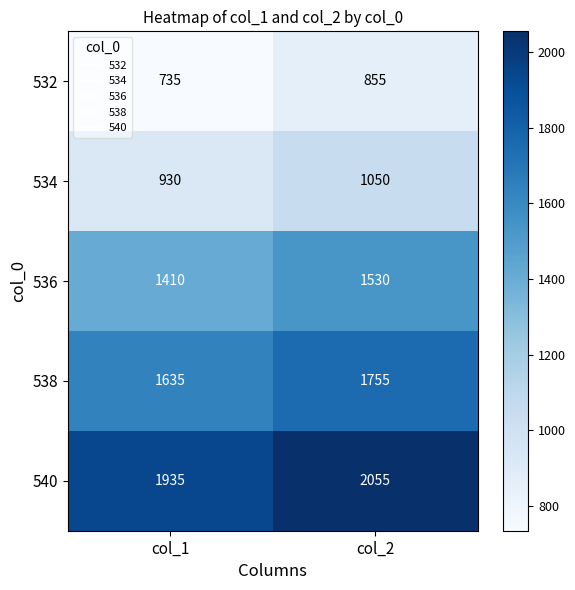

What is the difference between the maximum and minimum values in the 532 series?

120